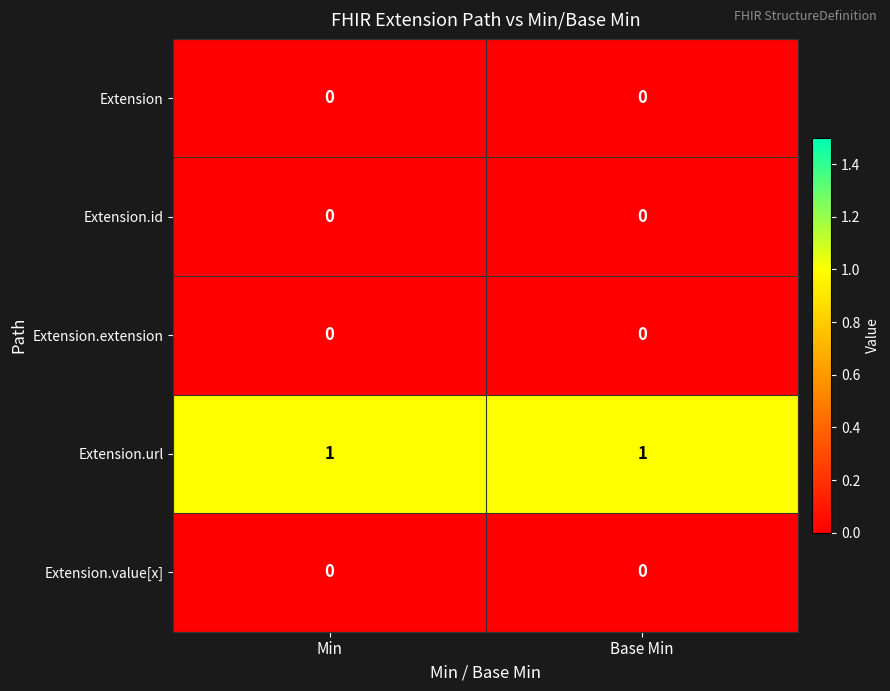

Reading right to left, transcribe all the data shown in this chart.

Extension: Base Min=0	Min=0
Extension.id: Base Min=0	Min=0
Extension.extension: Base Min=0	Min=0
Extension.url: Base Min=1	Min=1
Extension.value[x]: Base Min=0	Min=0